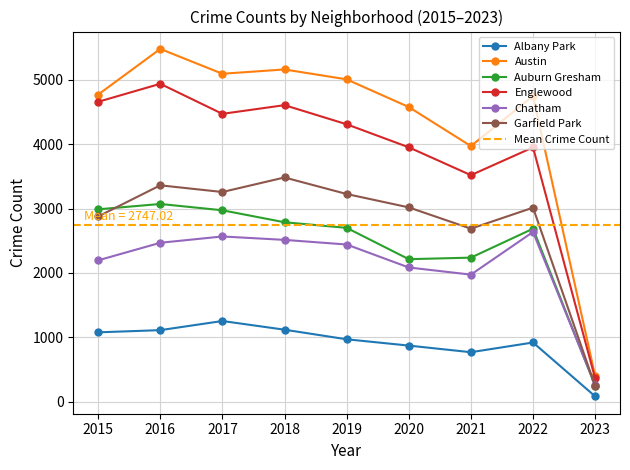

The value of Austin at 2019 is 8541. True or false?

False